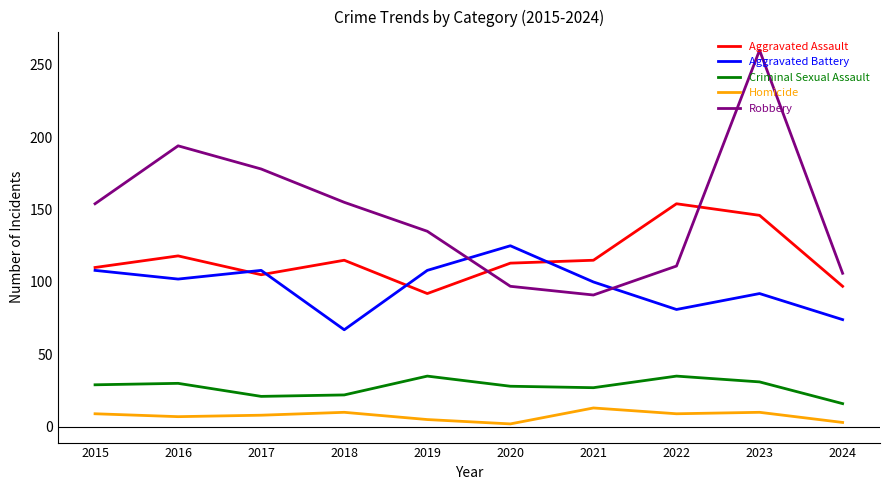

At which label is Robbery closest to 175?

2017